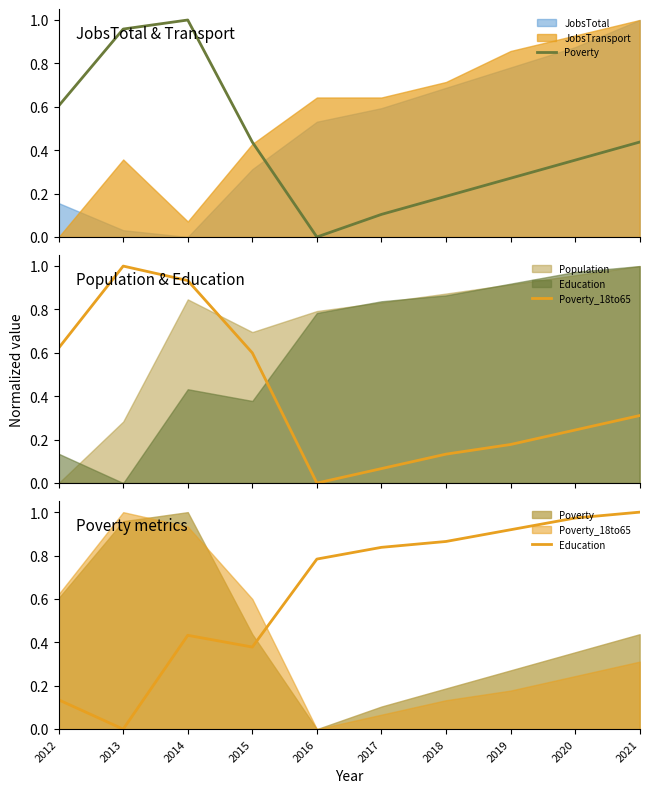

How many values in the Poverty_18to65 series exceed 0?

9